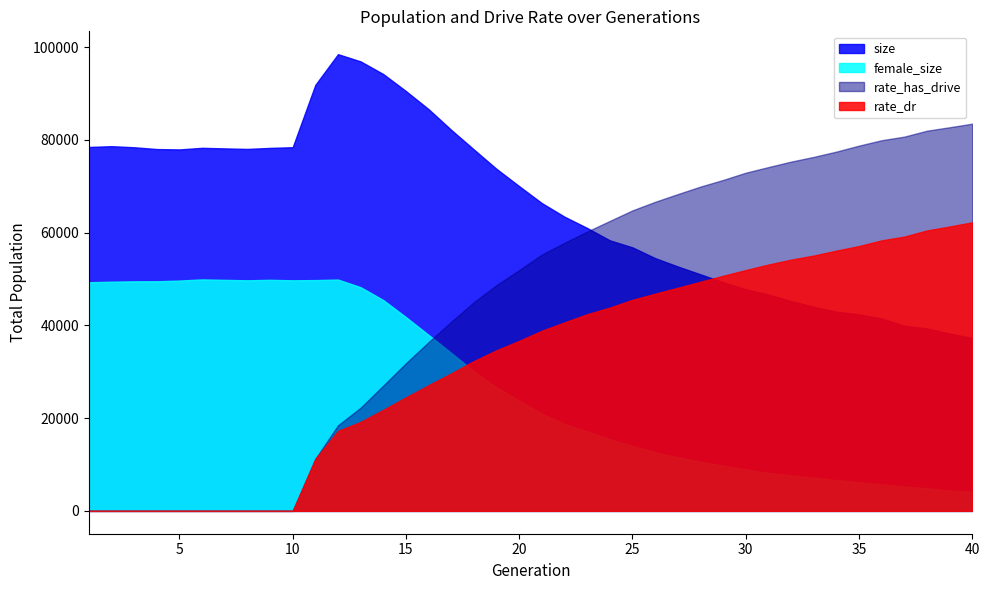

What is the greatest value displayed?

98485.0